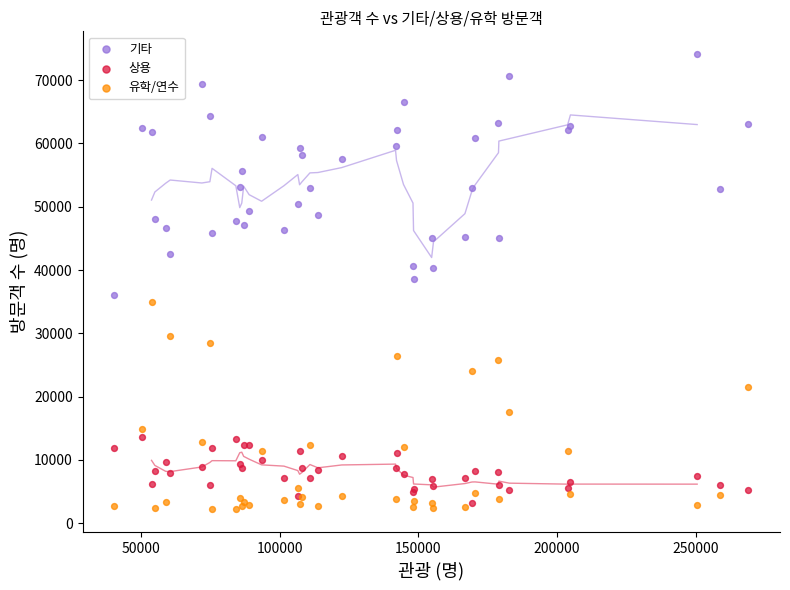

What is the X range (max minus min) for the scatter plot?

228563